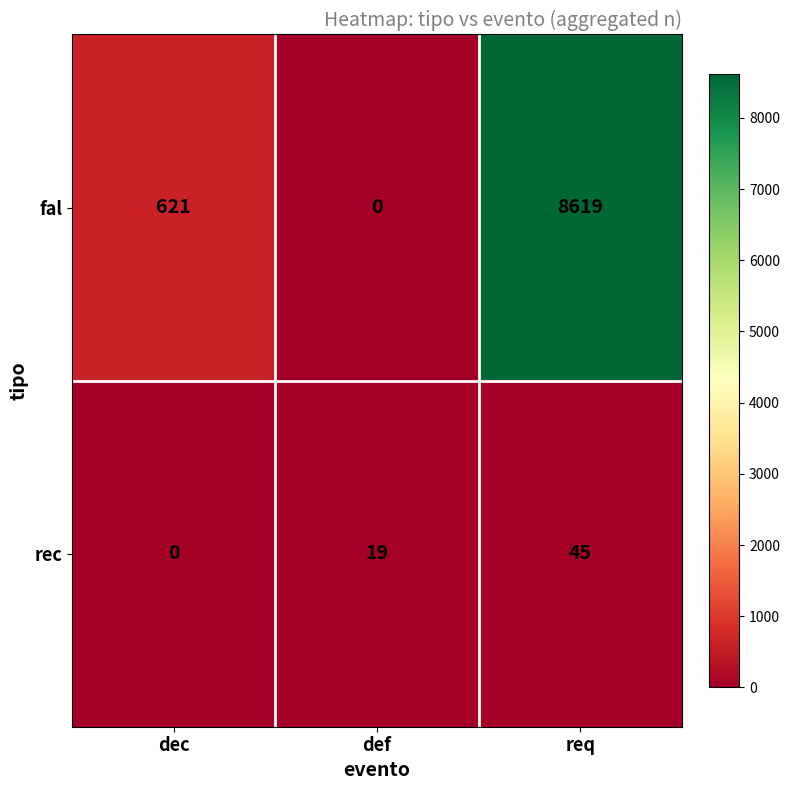

What is the sum of all fal values?

9240